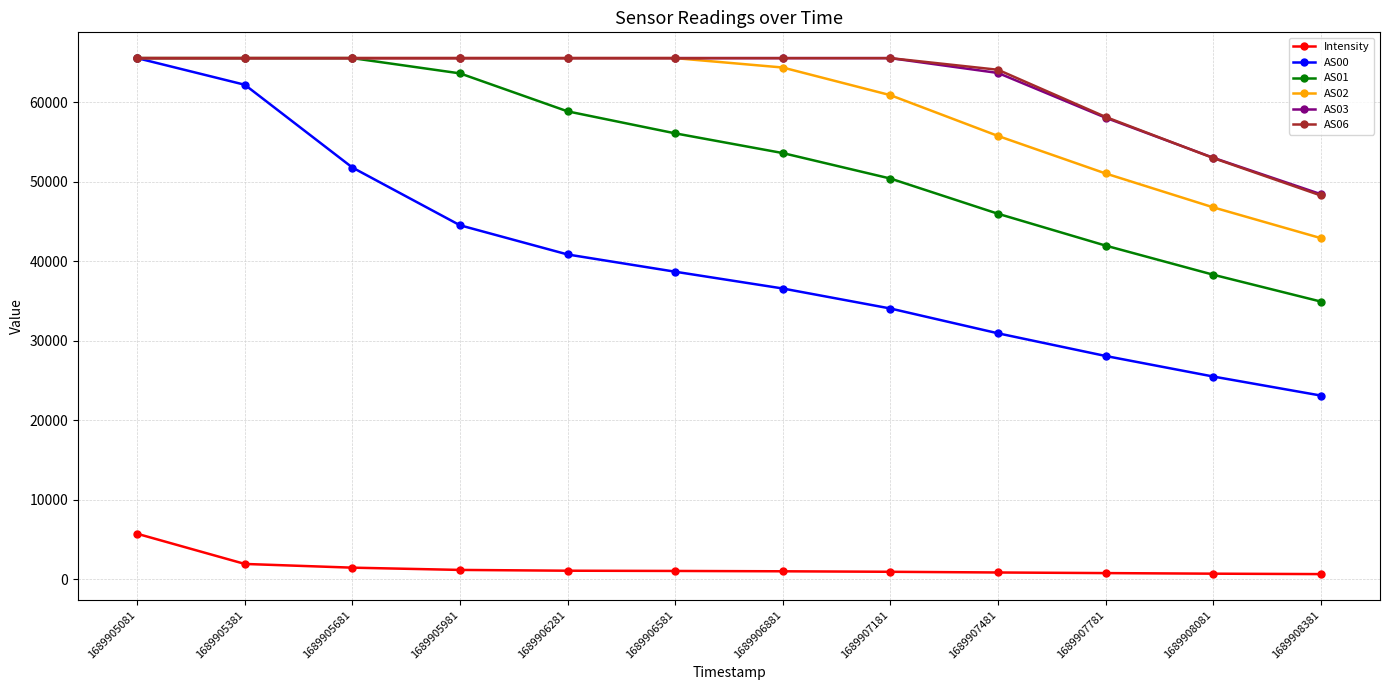

What is the difference between the maximum and minimum values in the Intensity series?

5069.9